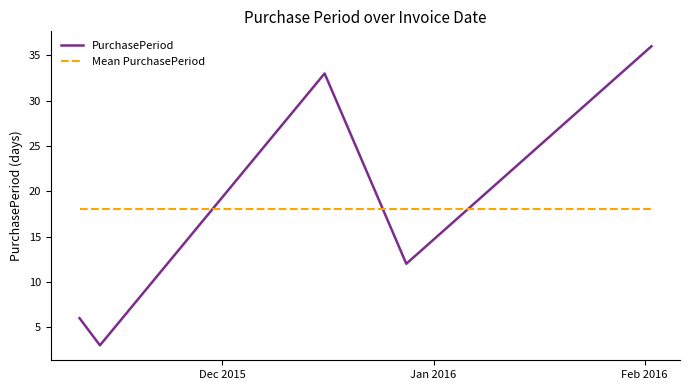

Reading right to left, extract all data points from this chart.

PurchasePeriod: 36	12	33	3	6
Mean PurchasePeriod: 18	18	18	18	18